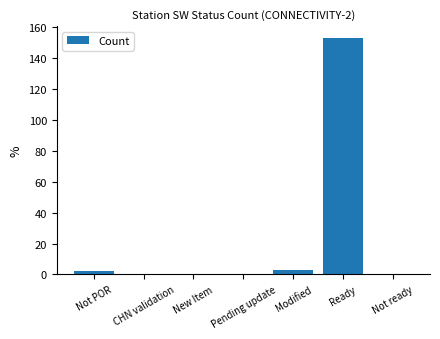

What is the sum of all values?

158